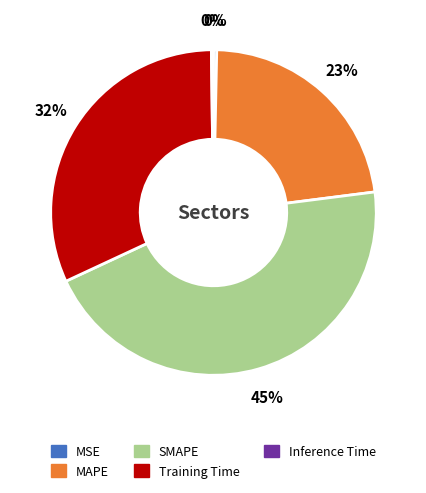

To the nearest percent, what is the average slice percentage?

20%